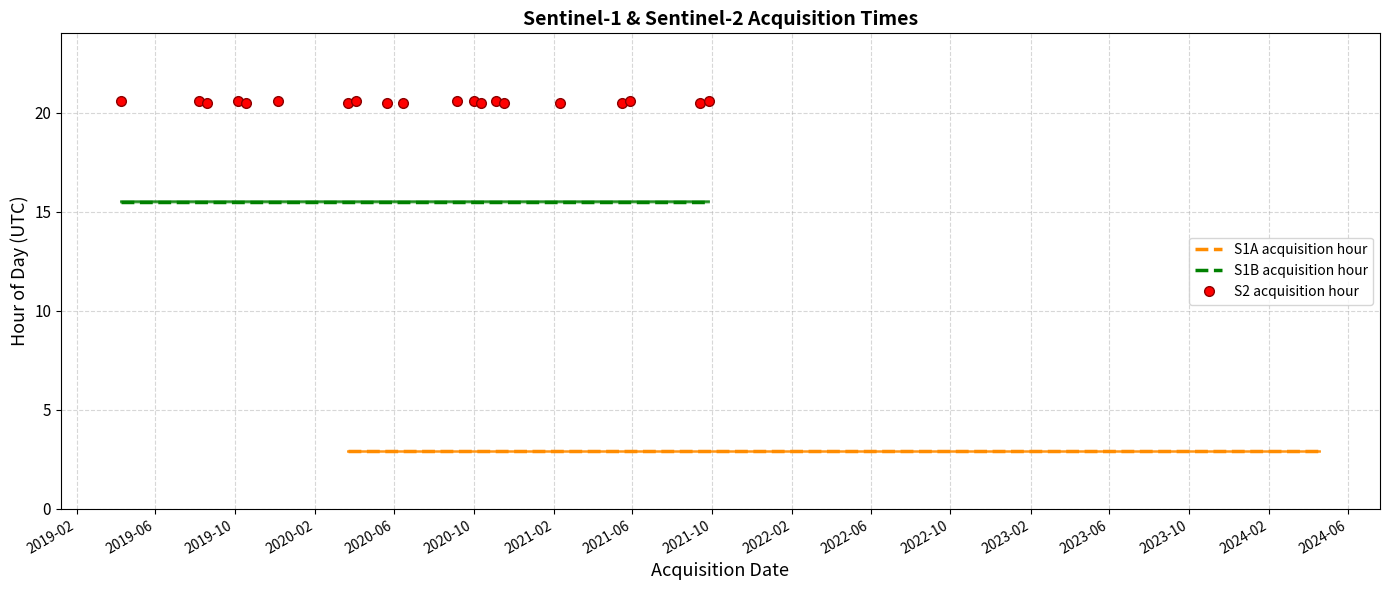

Which series has the widest spread of values?

S1B acquisitions (hour of day)